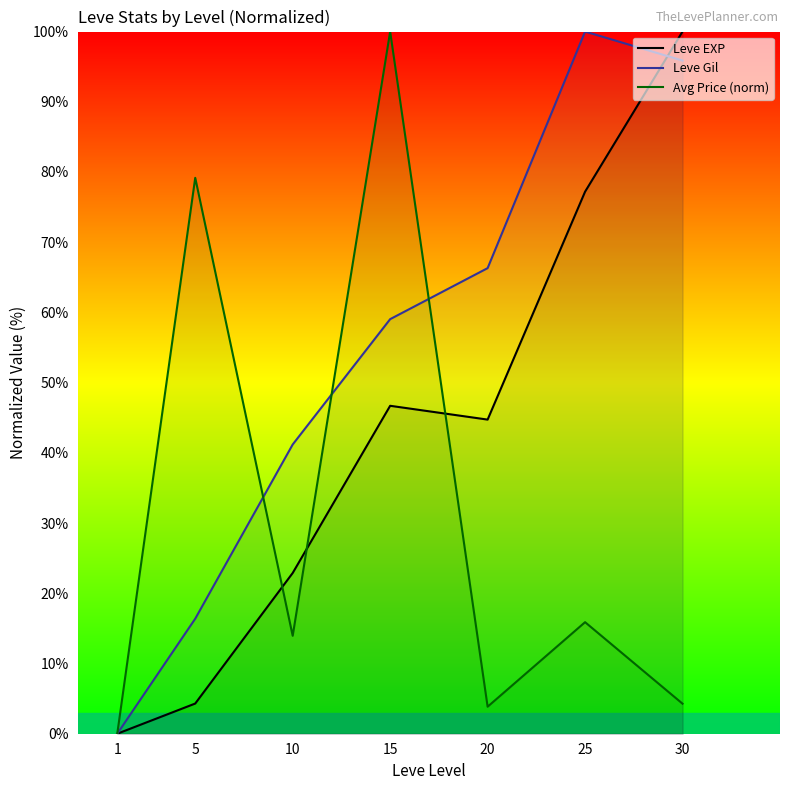

What is the total value across all series at 5?

99.9